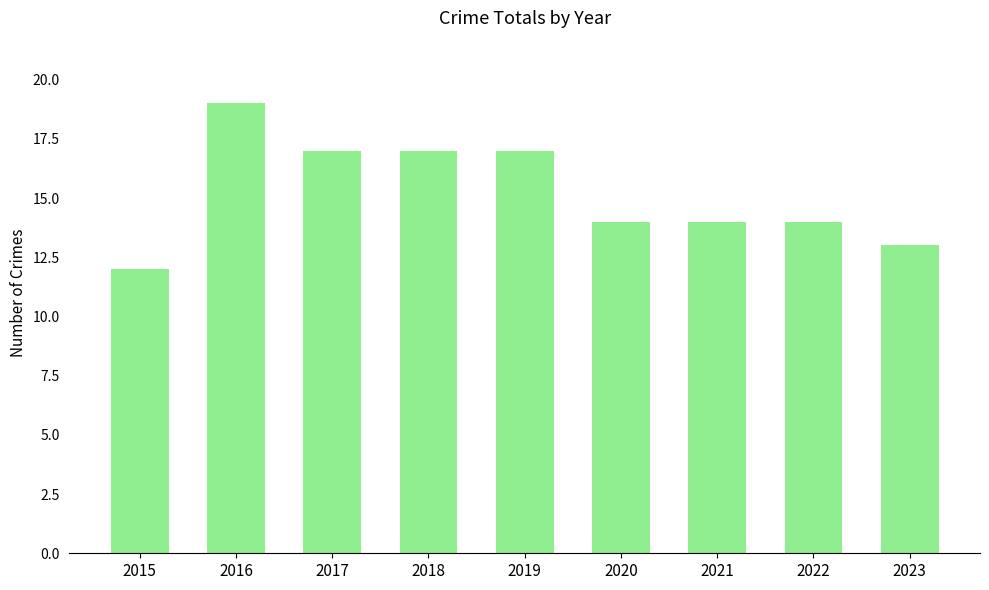

Is it true that the value at 2017 is 12?

False